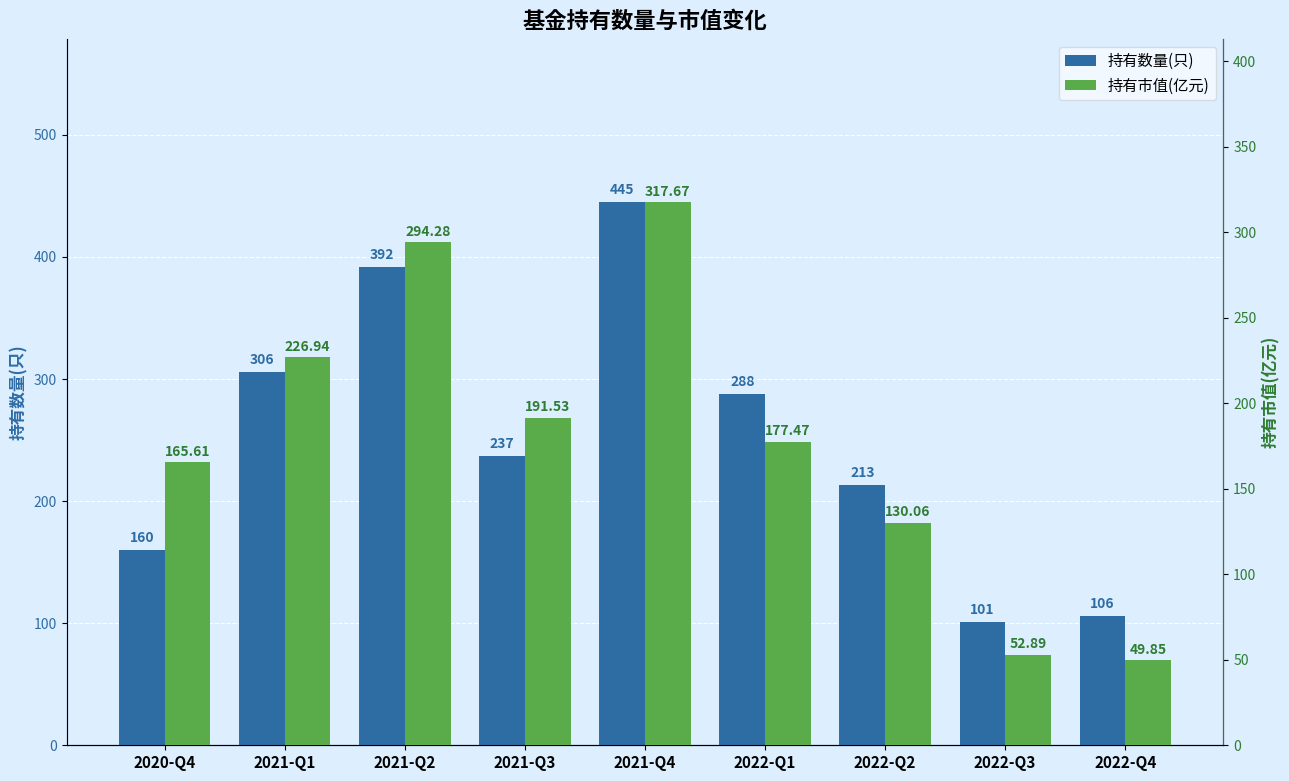

Where is 持有数量(只) nearest to the value 273?

2022-Q1